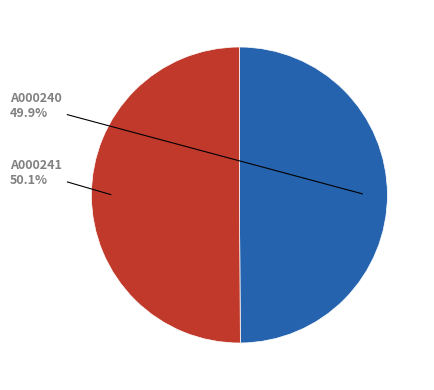

Is there a majority slice in this chart?

Yes